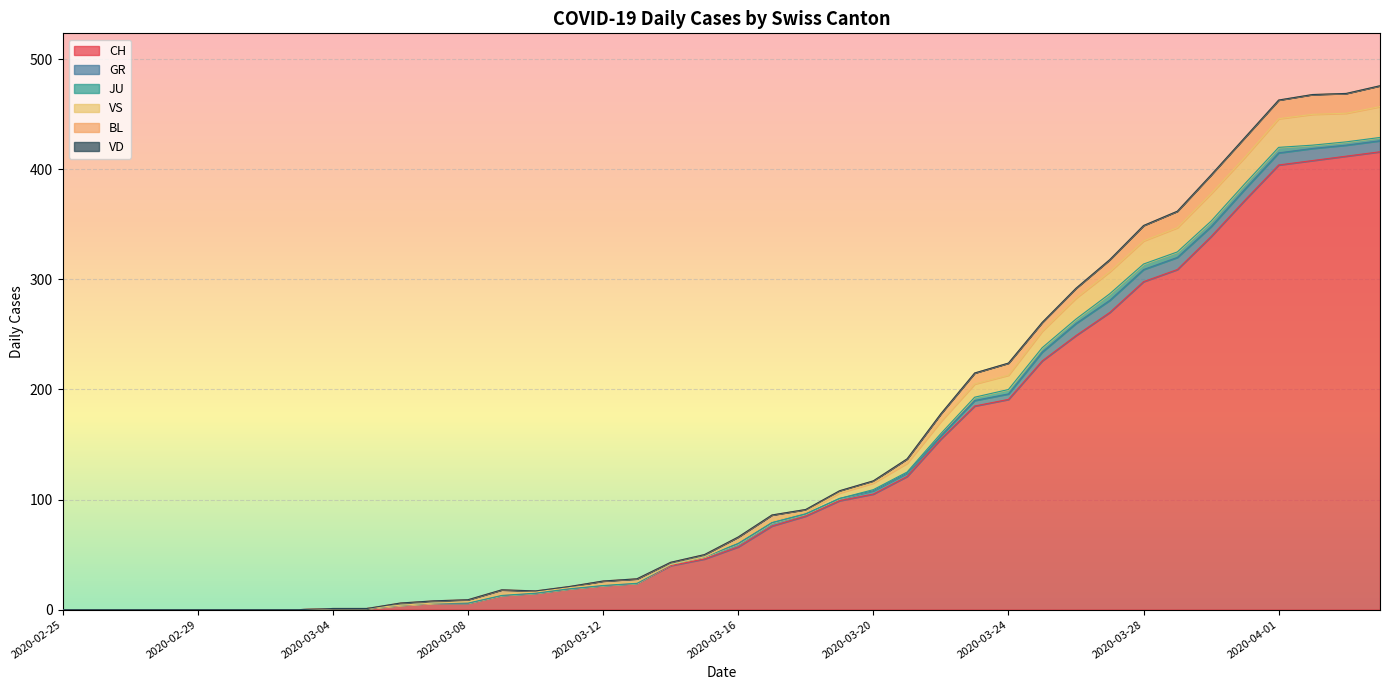

Which series has the widest spread of values?

CH